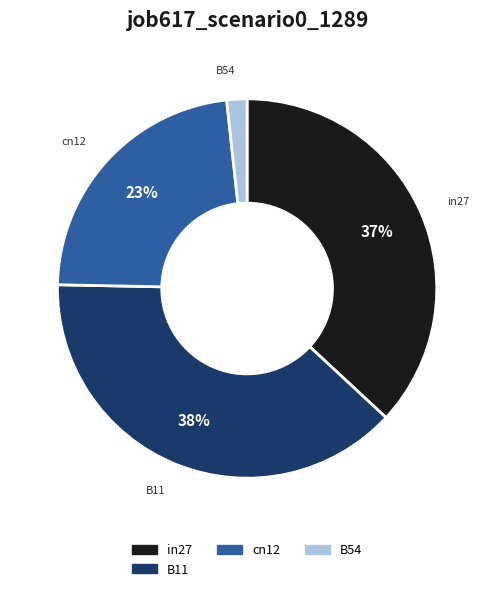

Does any single category account for the majority?

No